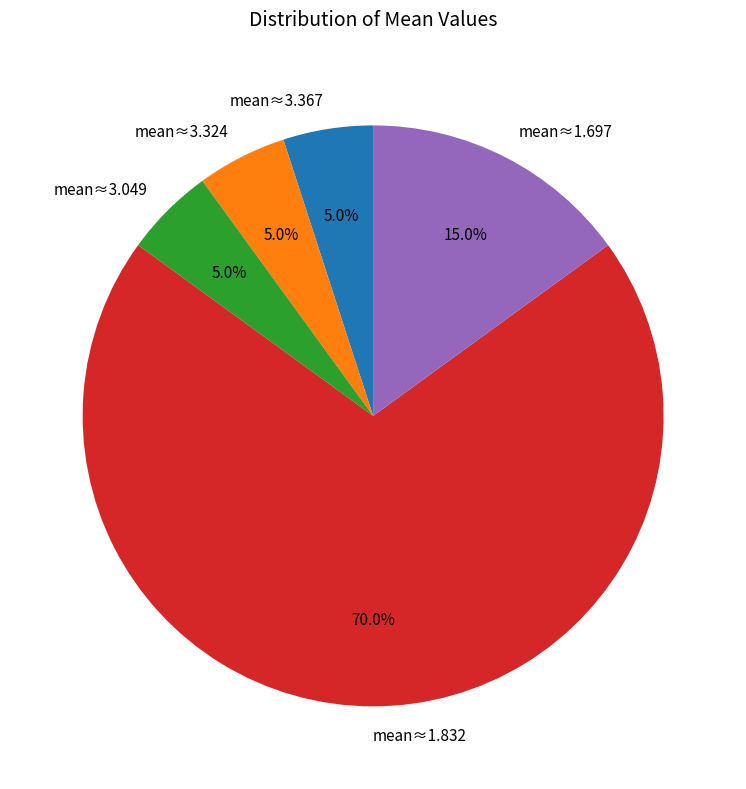

Which has a higher value, mean≈1.832 or mean≈3.324?

mean≈1.832